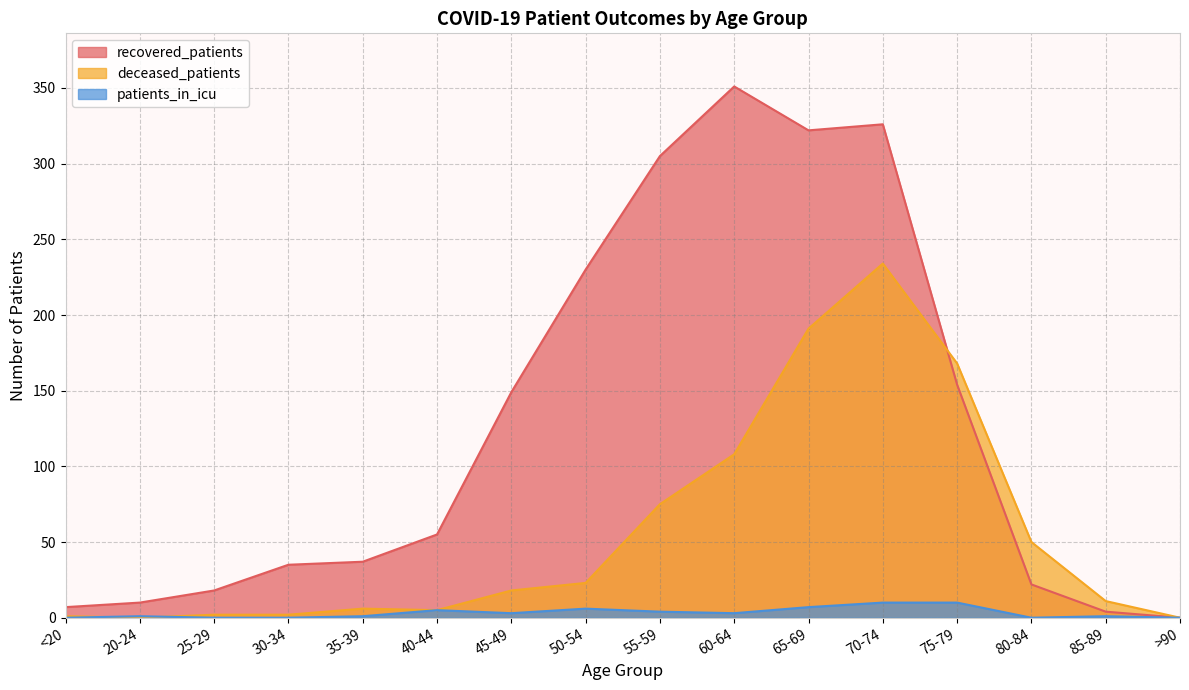

What is the average value of the patients_in_icu series?

3